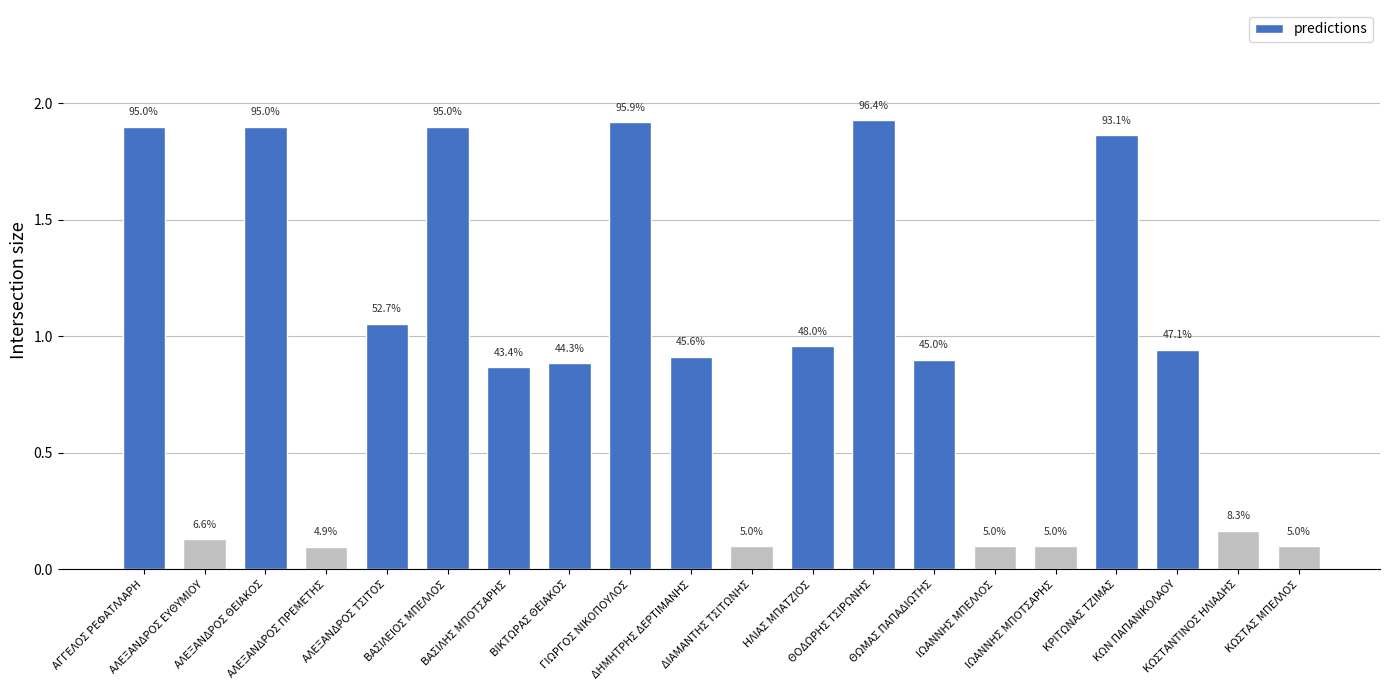

Which label corresponds to the smallest value in the chart?

ΑΛΕΞΑΝΔΡΟΣ ΠΡΕΜΕΤΗΣ